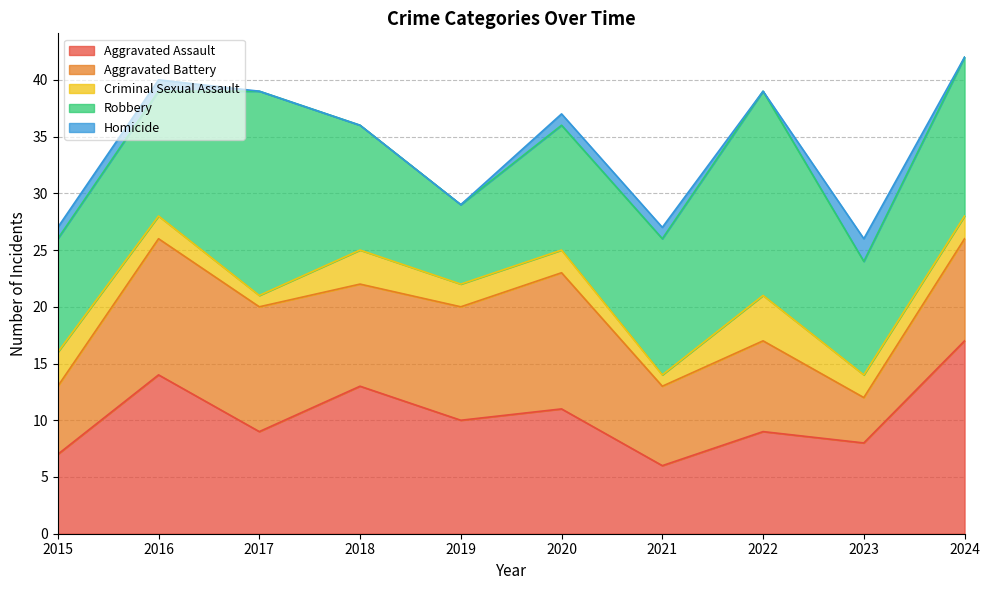

In Robbery, how many points are higher than both neighbors (excluding endpoints)?

2